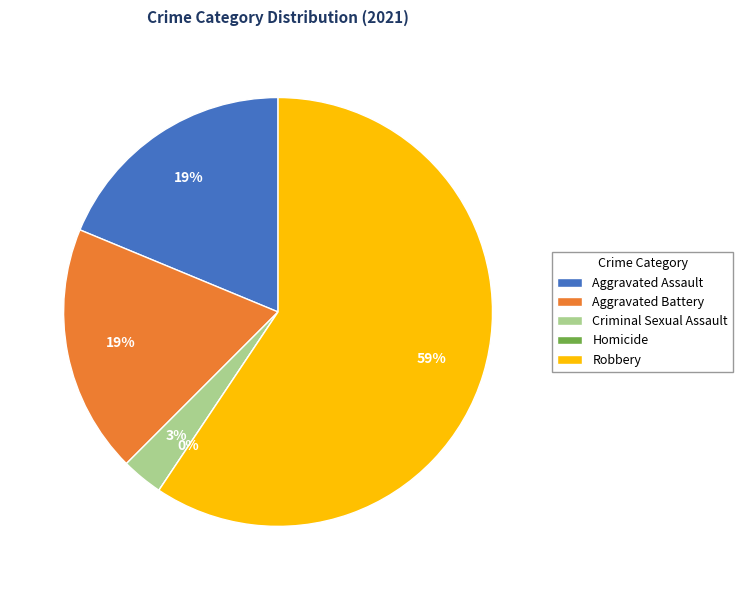

What portion of the pie excludes Aggravated Assault?

81.2%